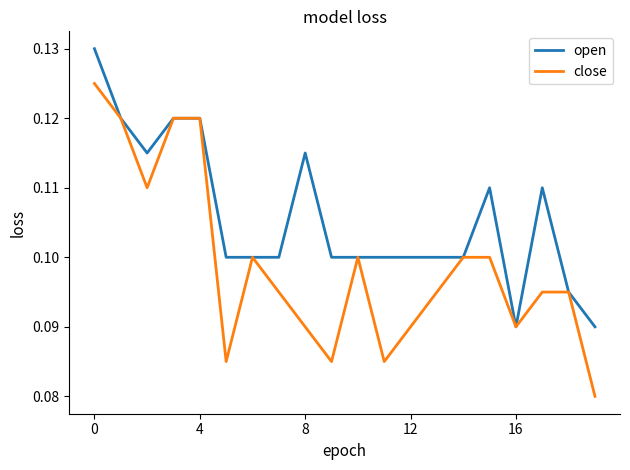

List the series in order of their peak value, lowest first.

close, open